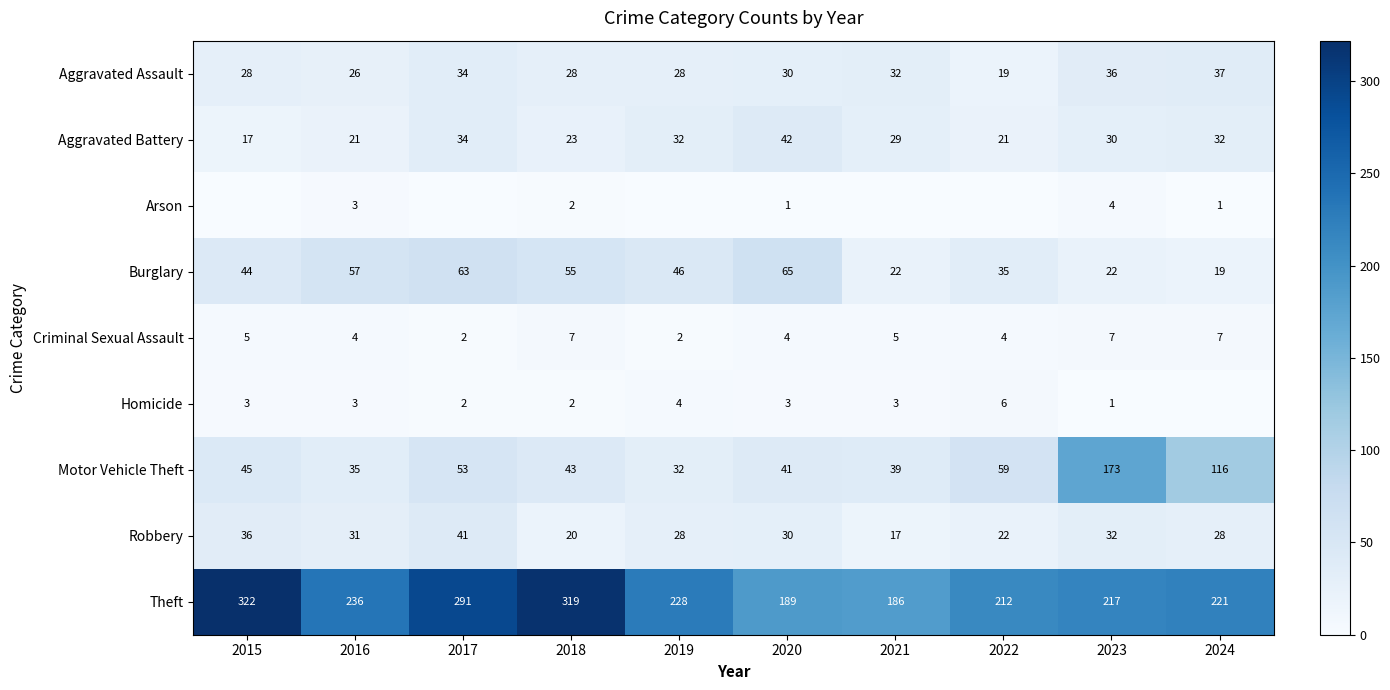

What is the spread (max minus min) of values at 2023?

216